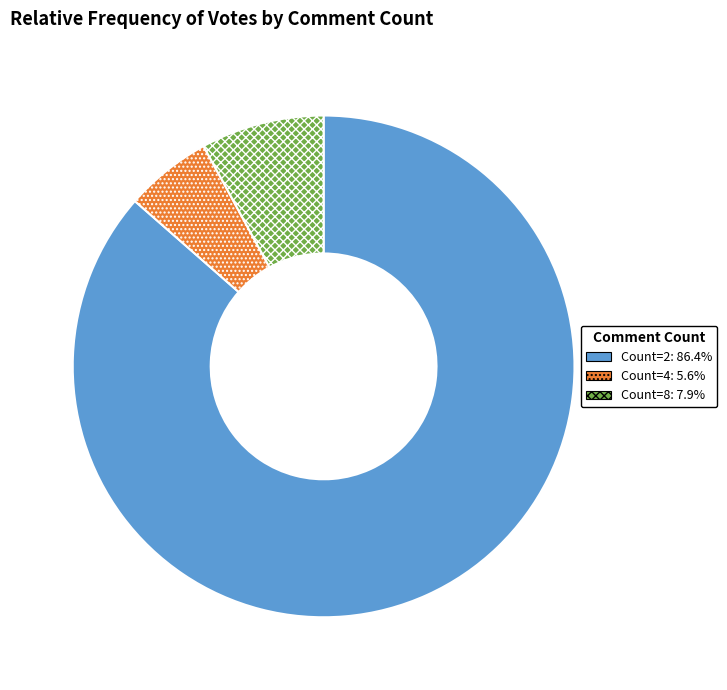

Is there a majority slice in this chart?

Yes